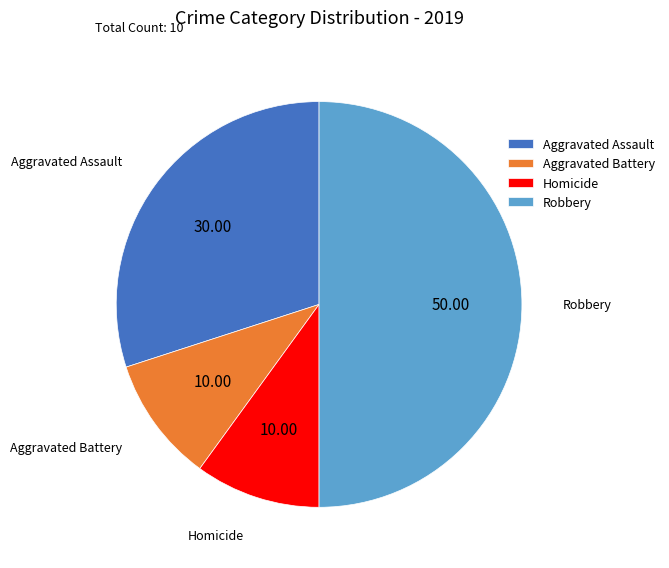

Is the sum of Homicide and Aggravated Assault greater than half?

No